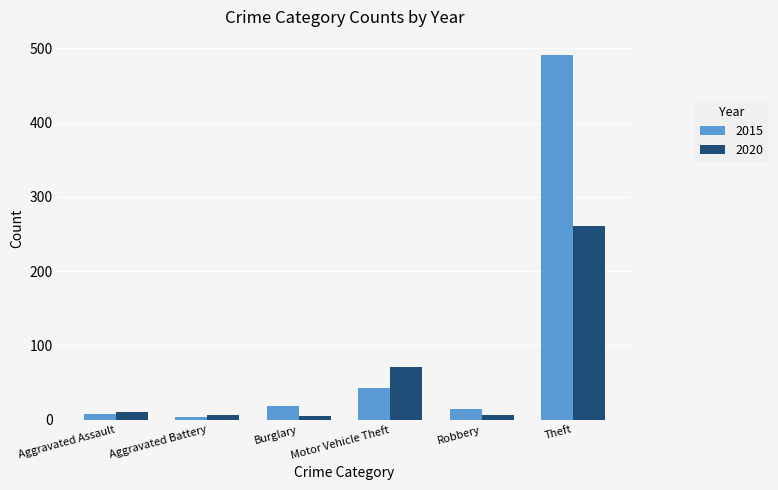

What is the label of the 6th bar from the right?

Aggravated Assault